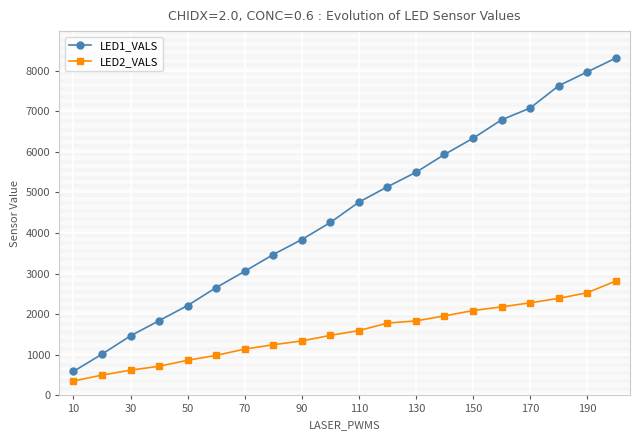

What are all the series names shown in the legend?

LED1_VALS, LED2_VALS